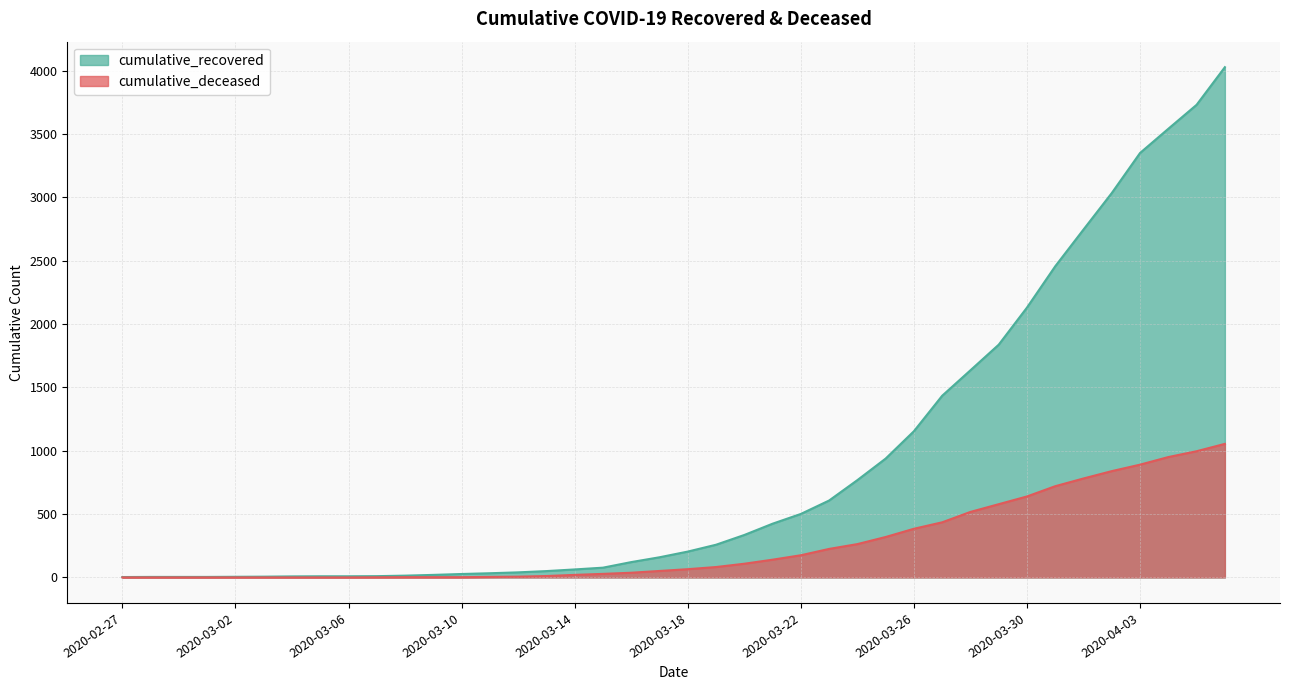

What position from the left is 2020-02-27?

1